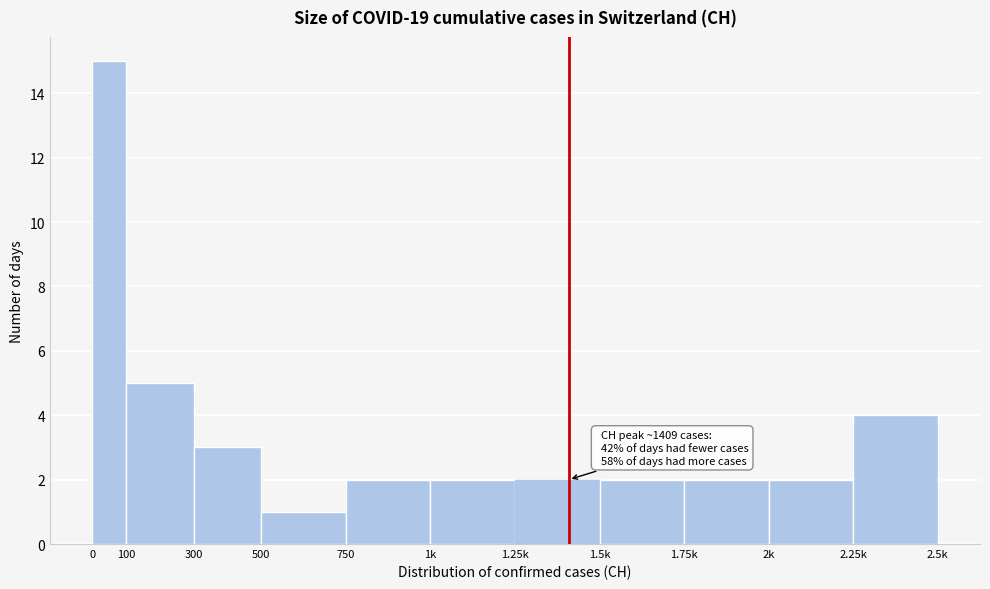

Reading left to right, extract all data points from this chart.

0=15	100=5	300=3	500=1	750=2	1k=2	1.25k=2	1.5k=2	1.75k=2	2k=2	2.25k=4